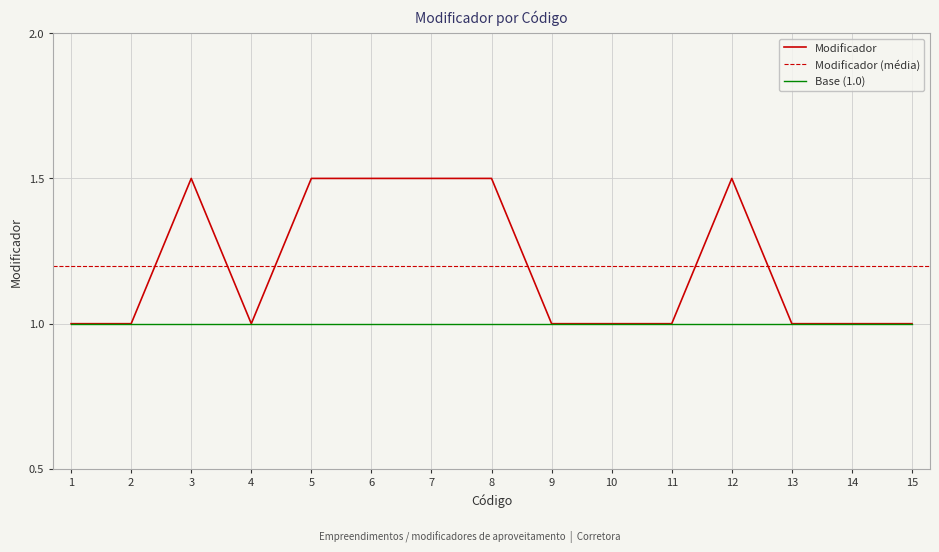

Reading left to right, extract all data points from this chart.

1.0	1.0	1.5	1.0	1.5	1.5	1.5	1.5	1.0	1.0	1.0	1.5	1.0	1.0	1.0